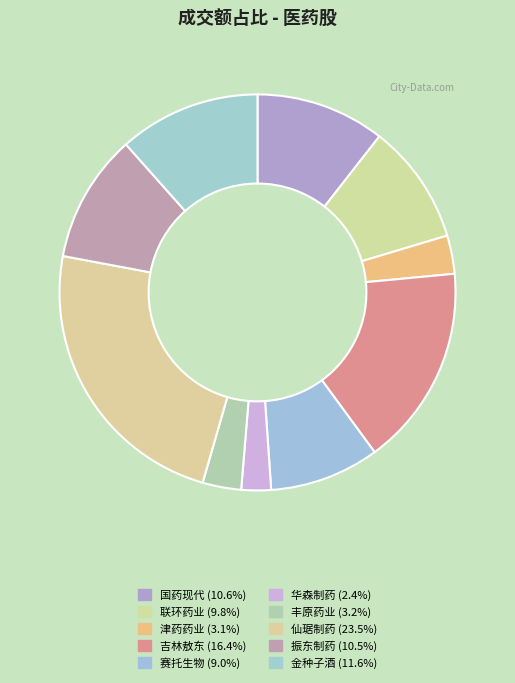

Which category has the smallest portion of the pie?

华森制药